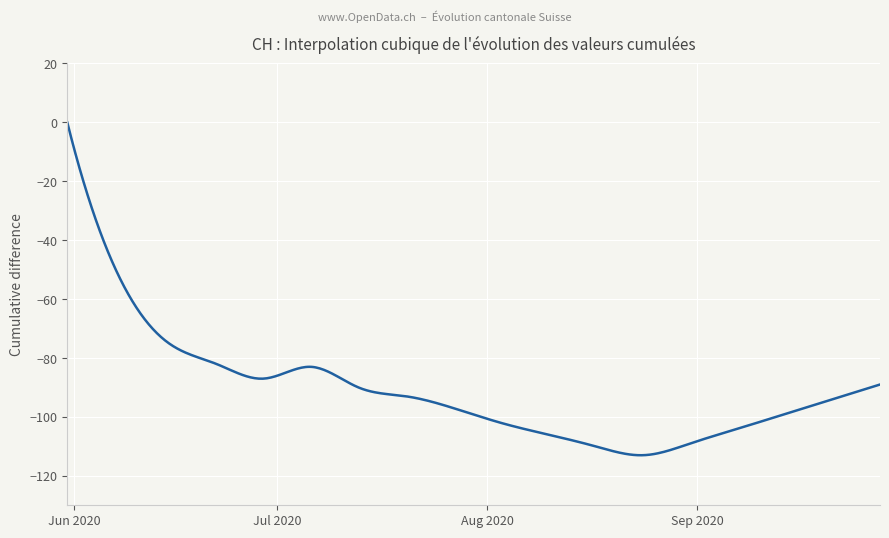

What is the minimum value shown in the chart?

-113.0